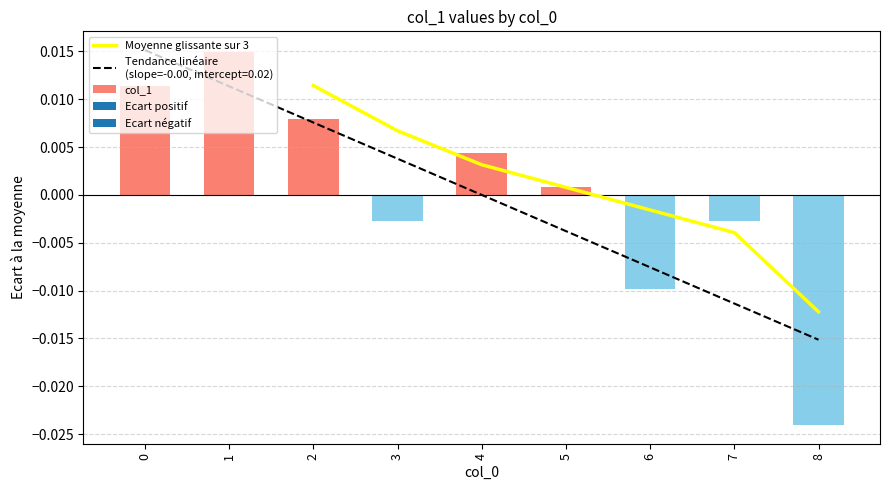

How many values are below zero?

4